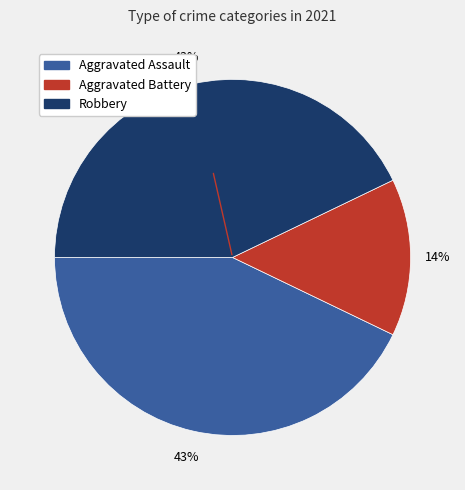

To the nearest percent, what is the average slice percentage?

33%